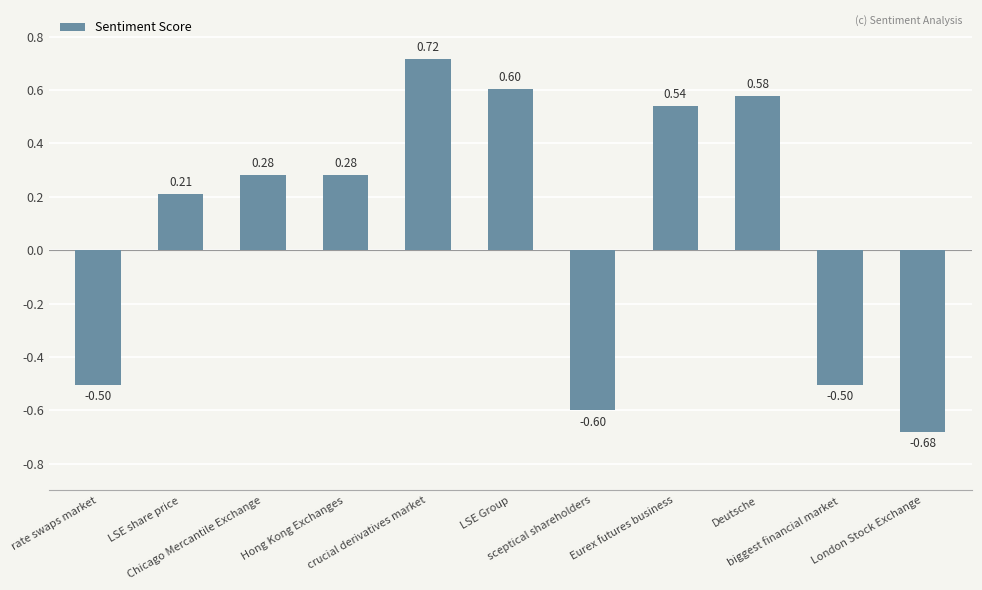

What is the difference between the maximum and minimum values?

1.4